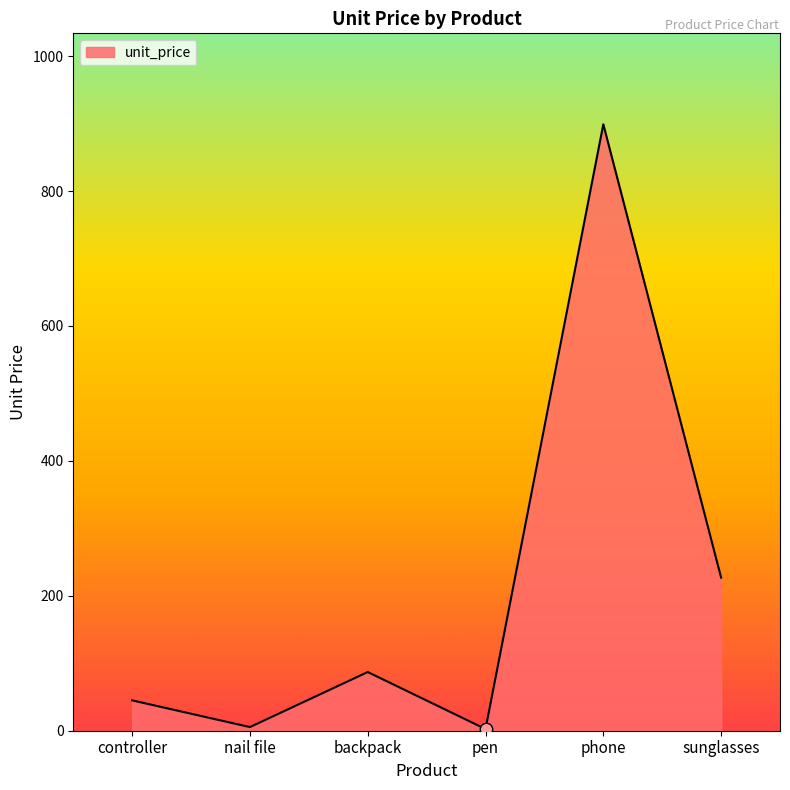

Between controller and phone, which is larger?

phone